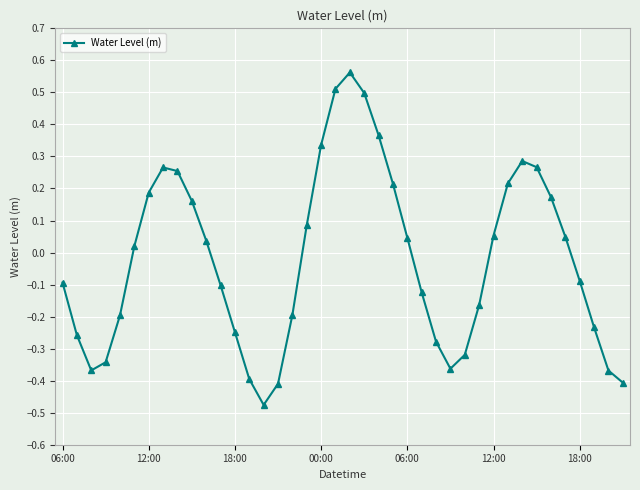

How many positive values are there?

20